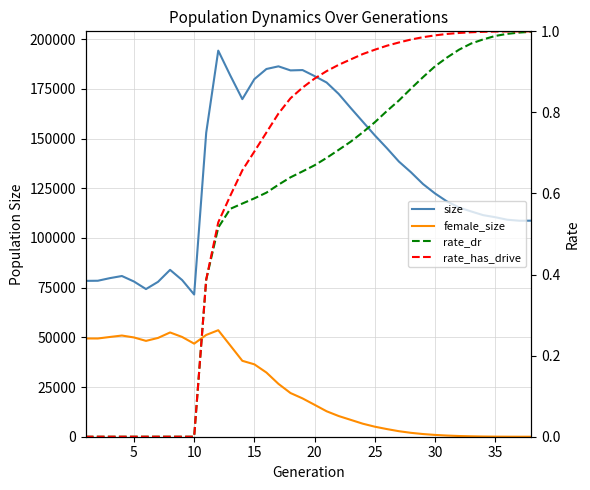

In female_size, how many points are lower than both neighbors (excluding endpoints)?

3